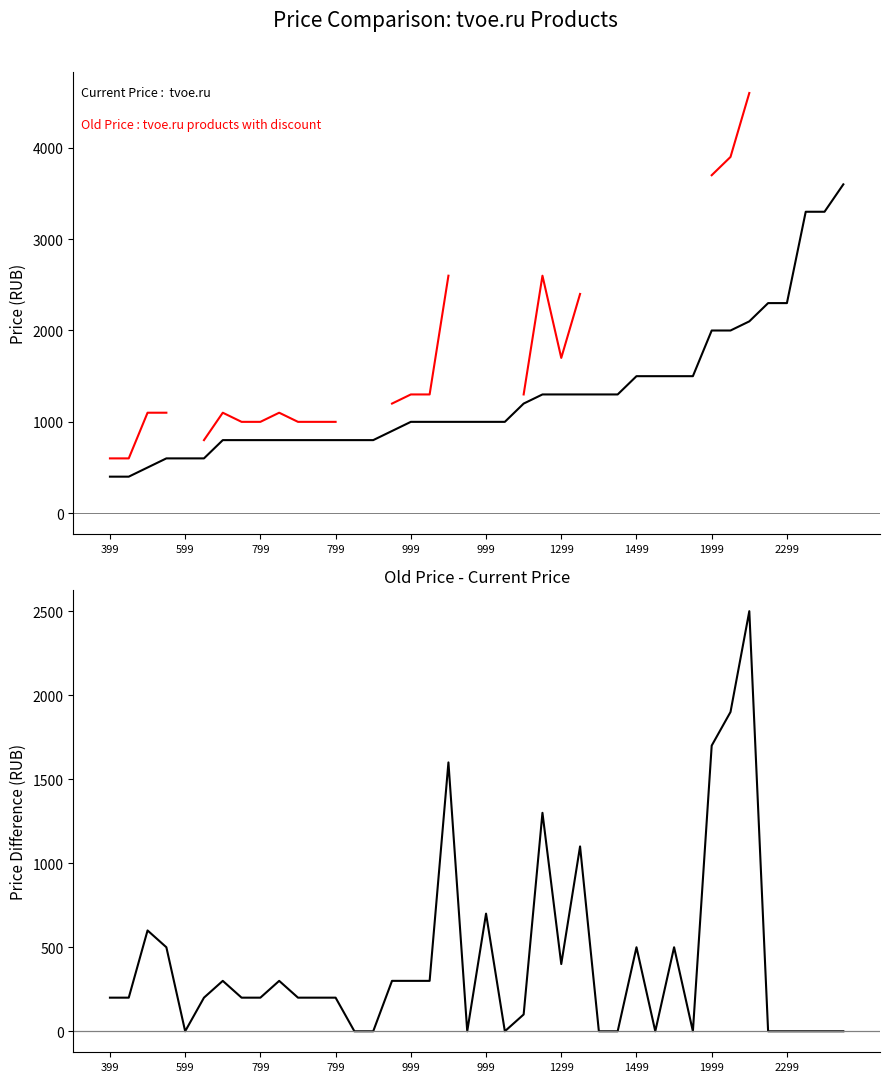

True or false: Old Price - Current Price has a value of 1797.4 at 23.

False